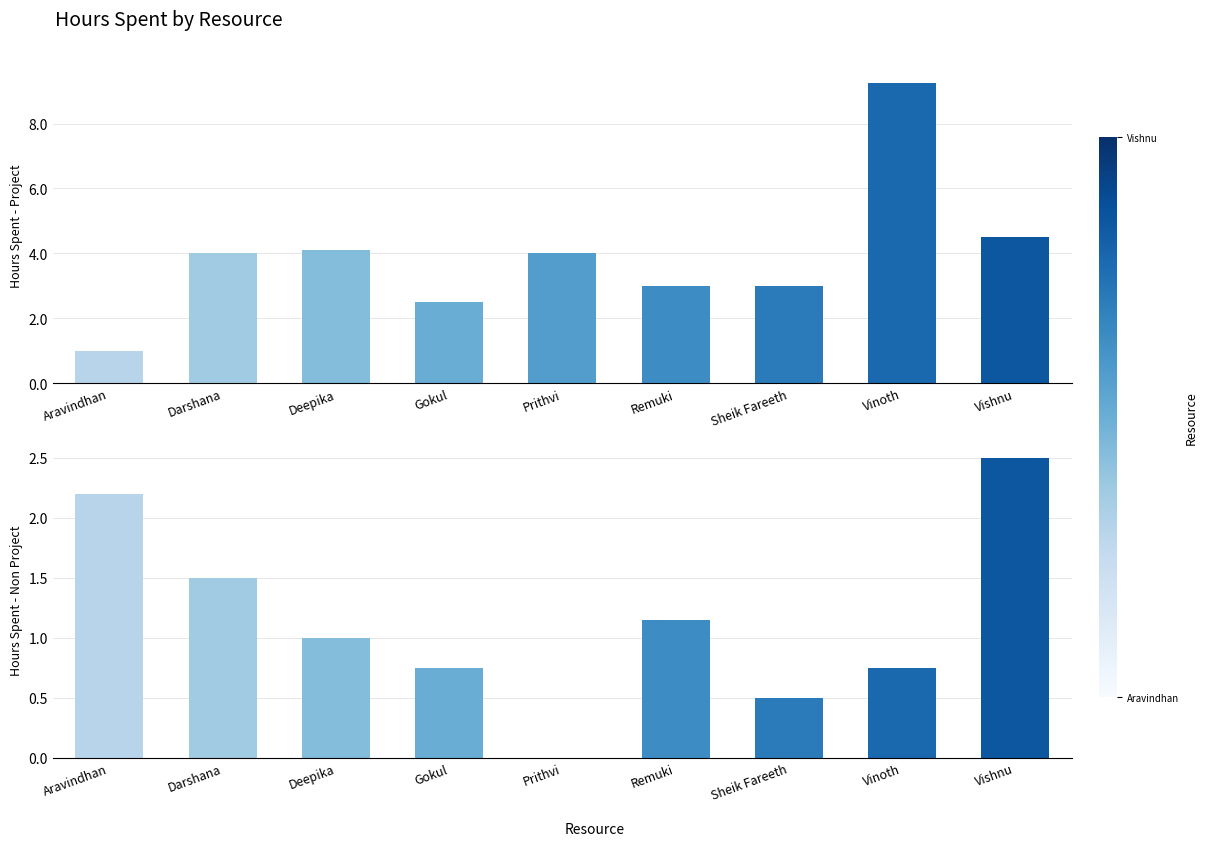

The Hours Spent - Non Project series shows 0.8 at Gokul. True or false?

True